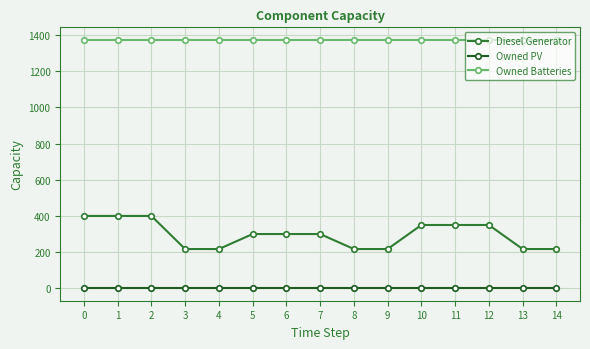

Rank the series at 10 from lowest to highest value.

Owned PV, Diesel Generator, Owned Batteries